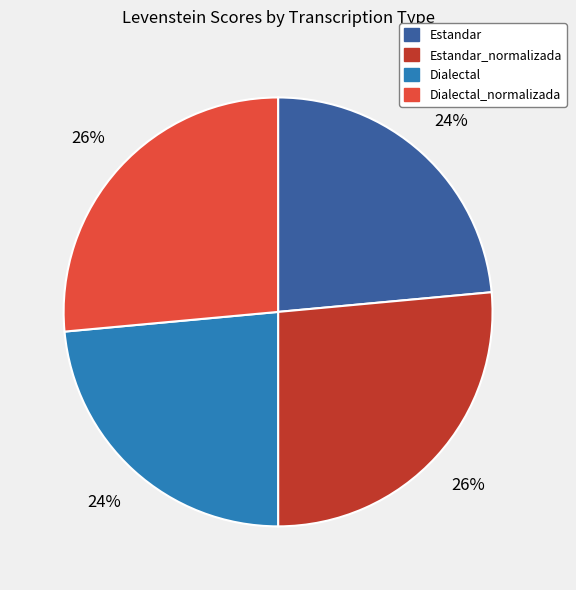

Count the number of slices in the pie.

4